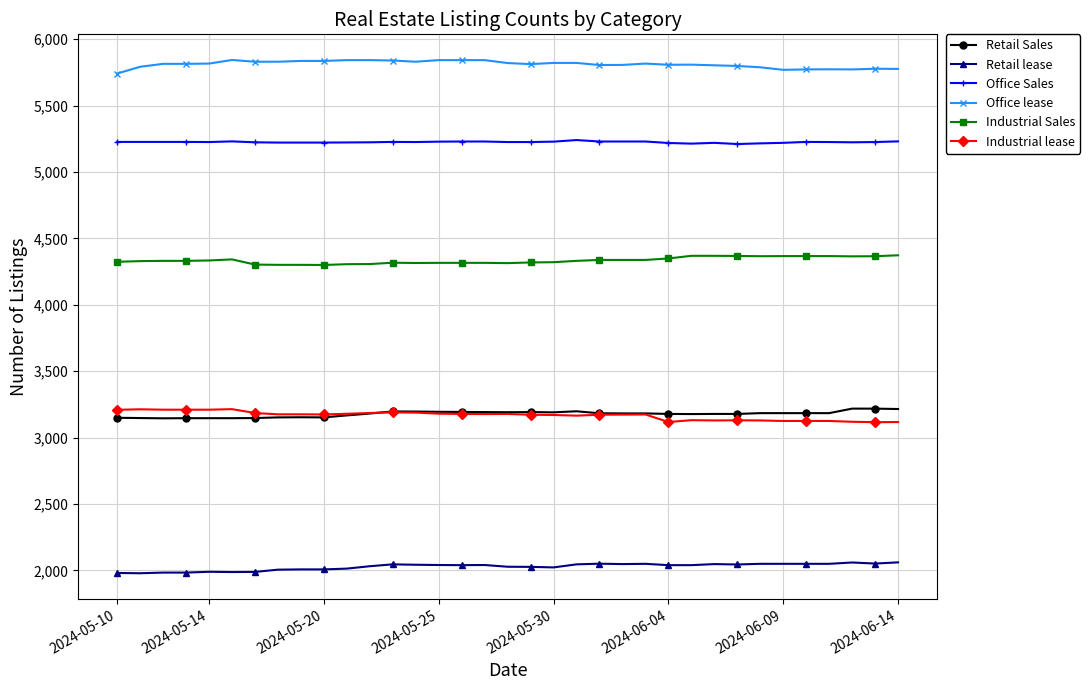

True or false: Office Sales has more than 0 points higher than both neighbors.

True